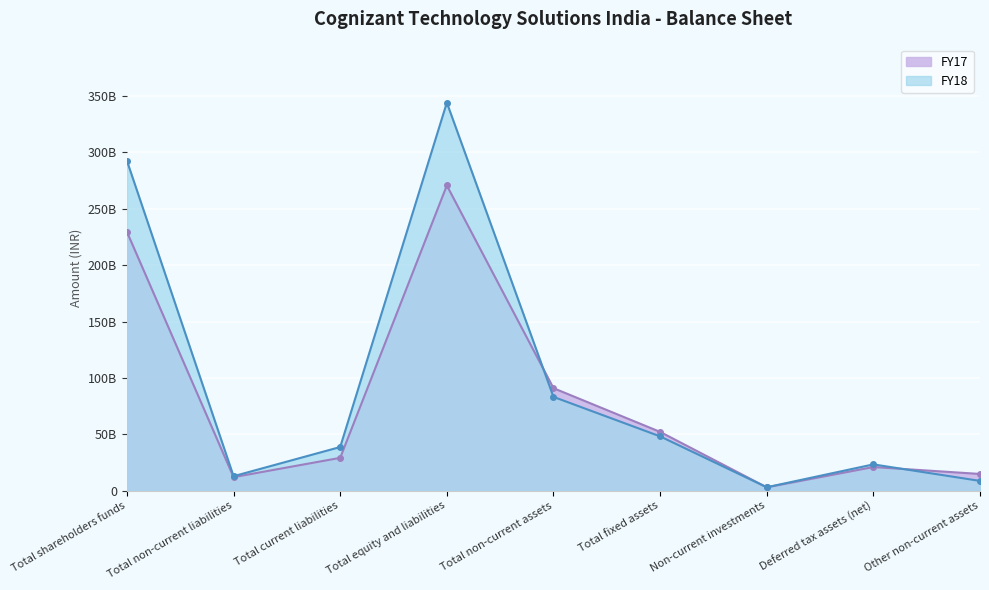

Which series has the largest range (max minus min)?

FY18